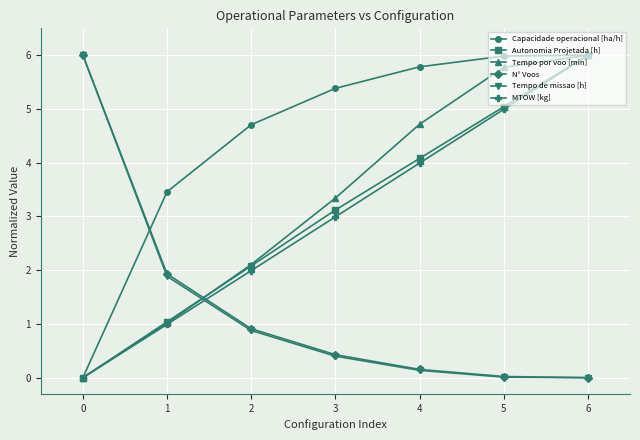

What is the difference between the highest and lowest values at 6?

6.0